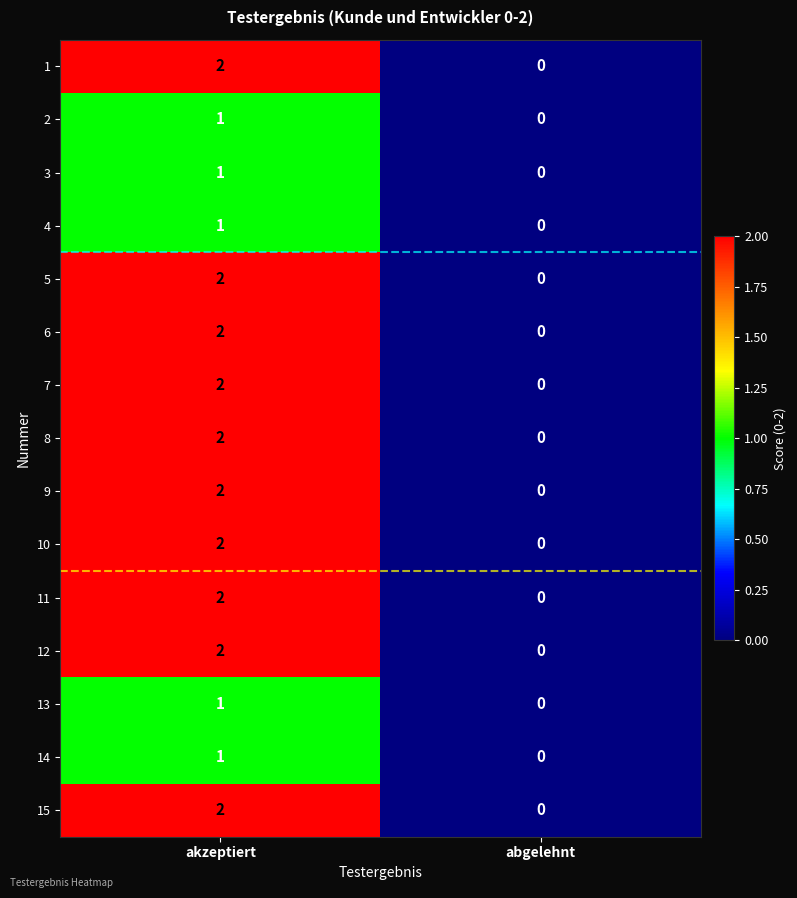

Is the value of 5 at akzeptiert greater than the value of 15 at abgelehnt?

Yes